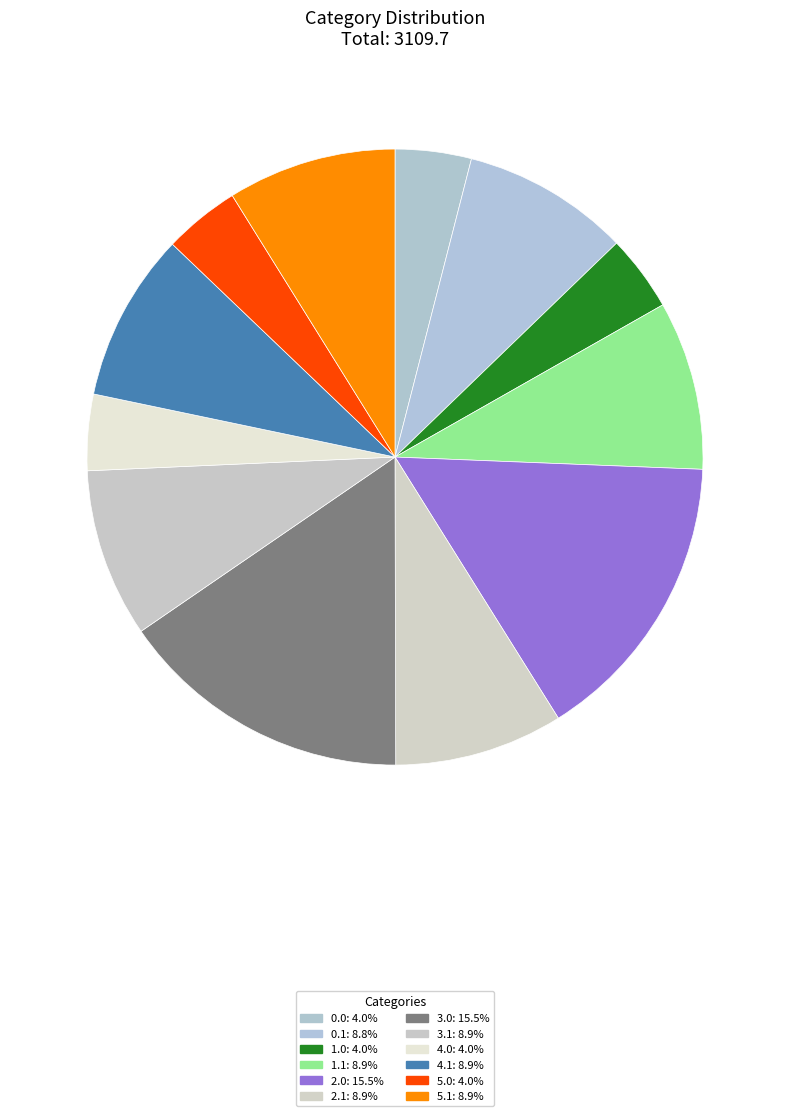

What is the total percentage of 0.1 and 5.1?

17.6%